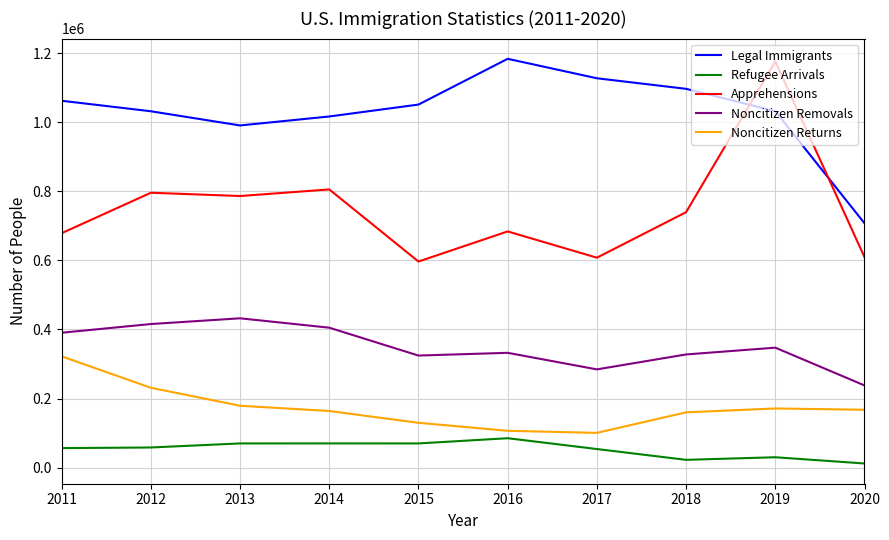

In Legal Immigrants, how many points are higher than both neighbors (excluding endpoints)?

1